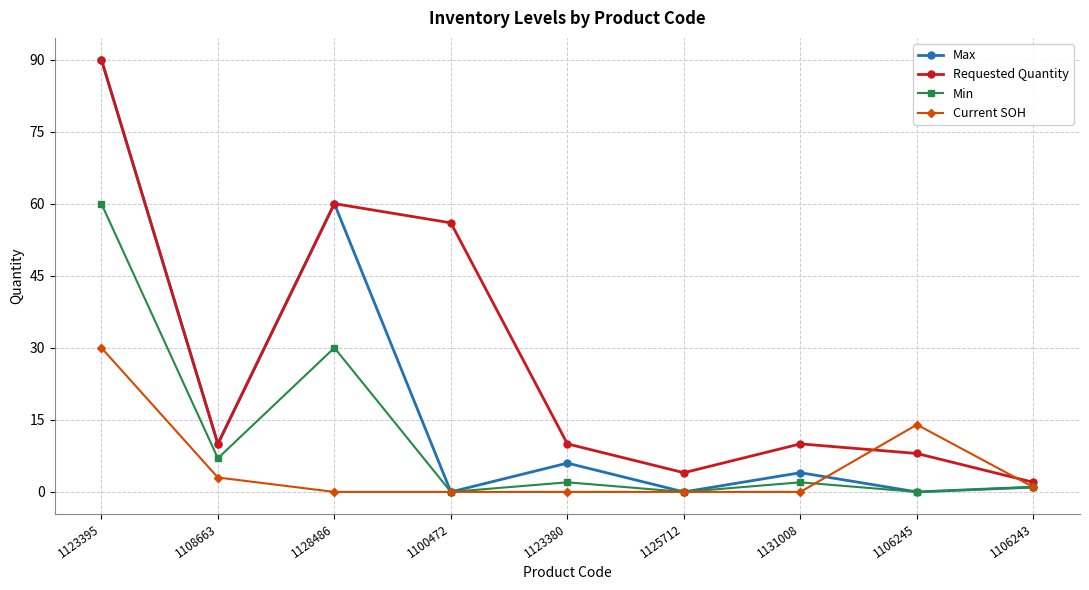

Reading left to right, list all the values displayed in this chart.

Max: 1123395=90	1108663=10	1128486=60	1100472=0	1123380=6	1125712=0	1131008=4	1106245=0	1106243=1
Requested Quantity: 1123395=90	1108663=10	1128486=60	1100472=56	1123380=10	1125712=4	1131008=10	1106245=8	1106243=2
Min: 1123395=60	1108663=7	1128486=30	1100472=0	1123380=2	1125712=0	1131008=2	1106245=0	1106243=1
Current SOH: 1123395=30	1108663=3	1128486=0	1100472=0	1123380=0	1125712=0	1131008=0	1106245=14	1106243=1